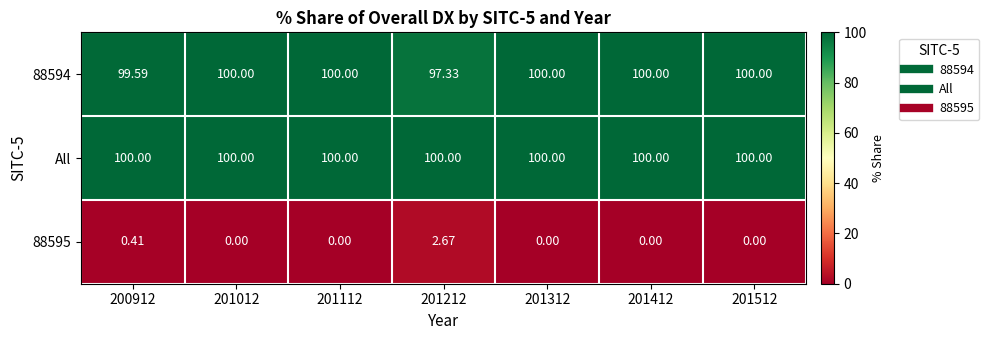

Is the value of All at 201512 greater than the value of 88595 at 201512?

Yes